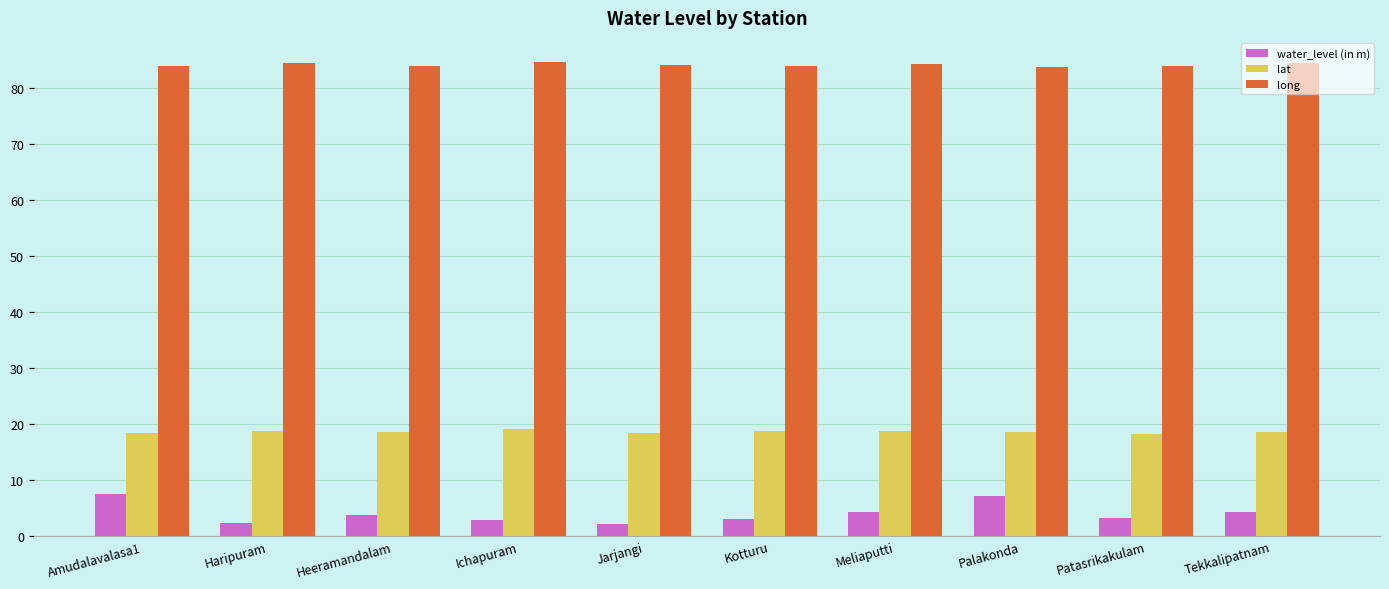

Count the number of data series in this chart.

3